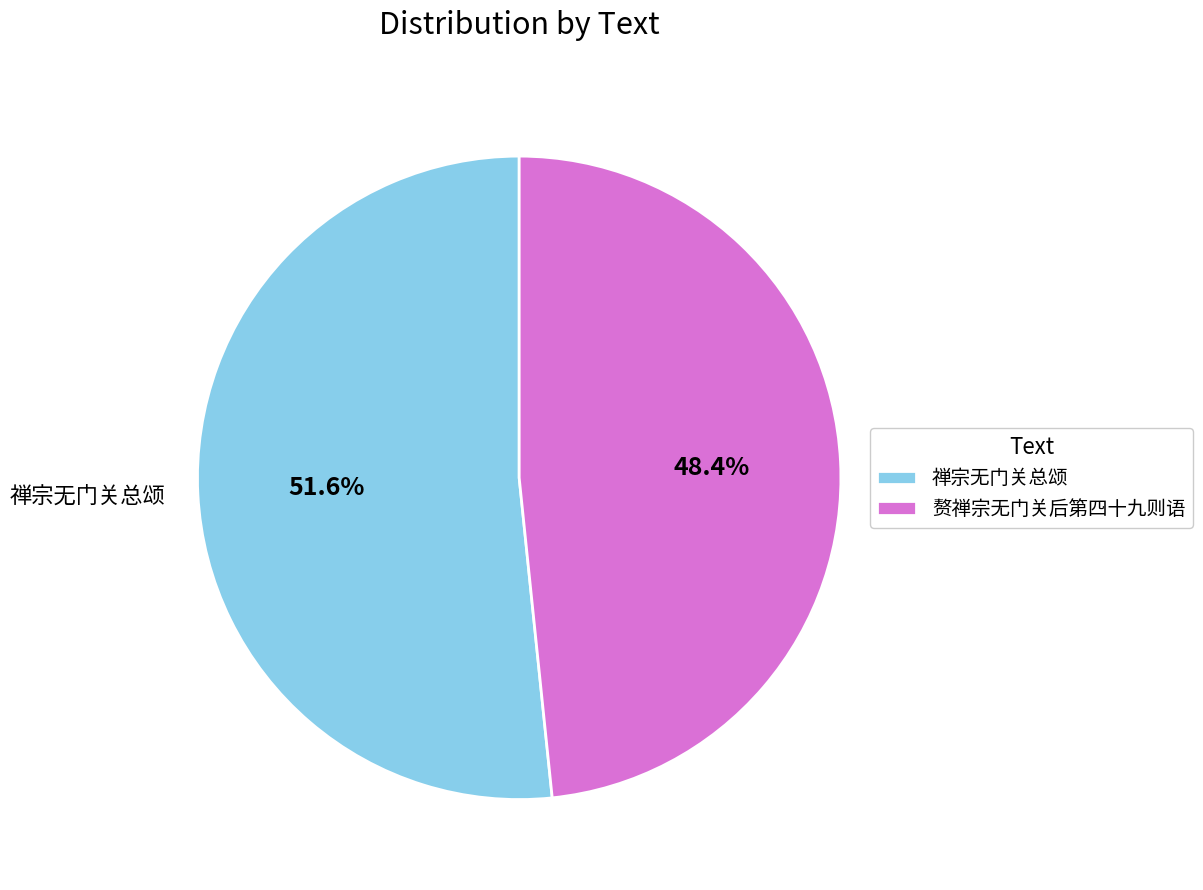

What portion of the pie excludes 禅宗无门关总颂?

48.4%